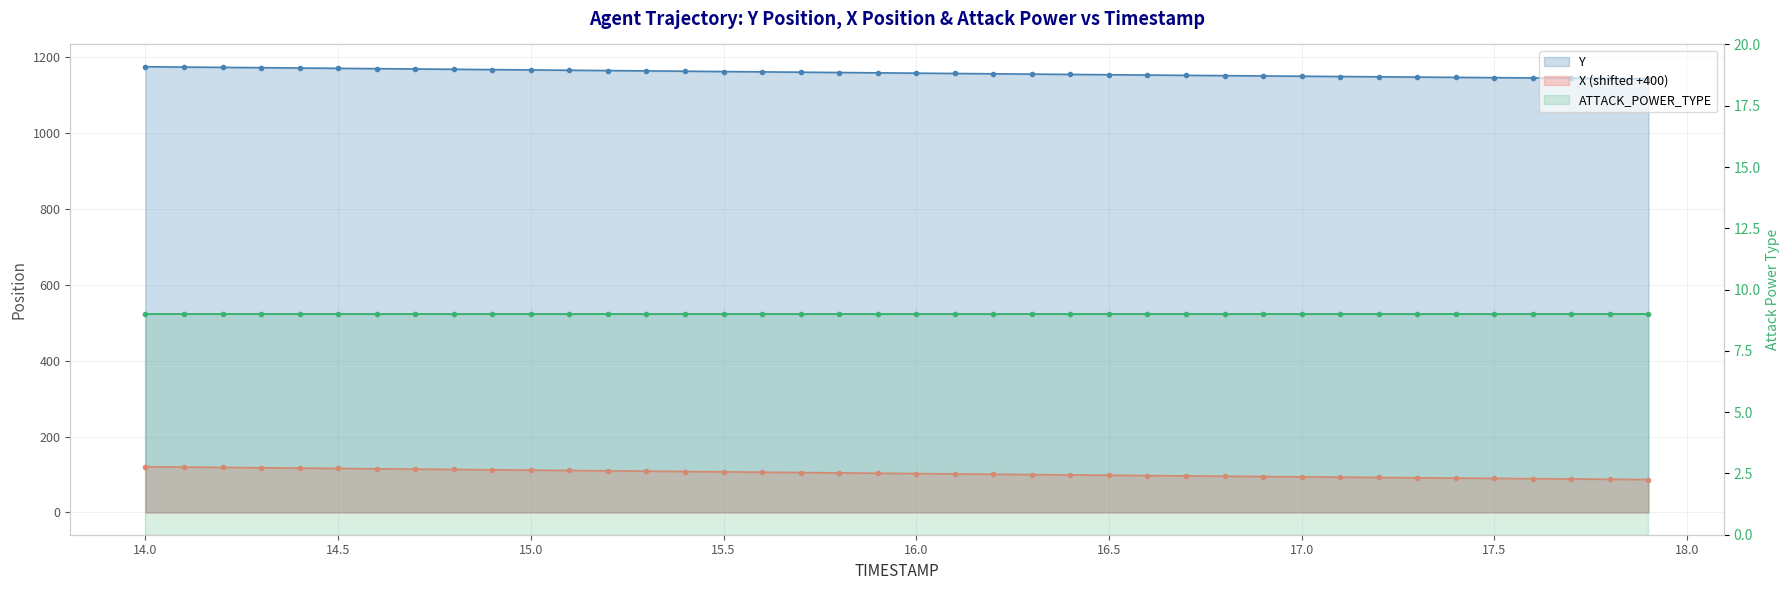

What is the lowest value of the Y series?

1143.5